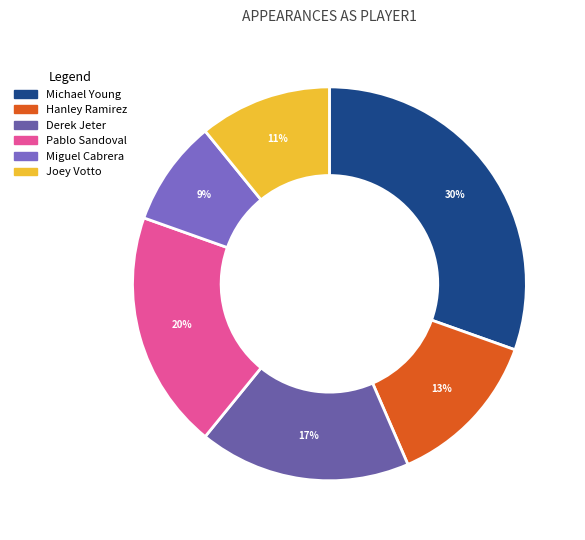

To the nearest percent, what portion does Derek Jeter represent?

17%